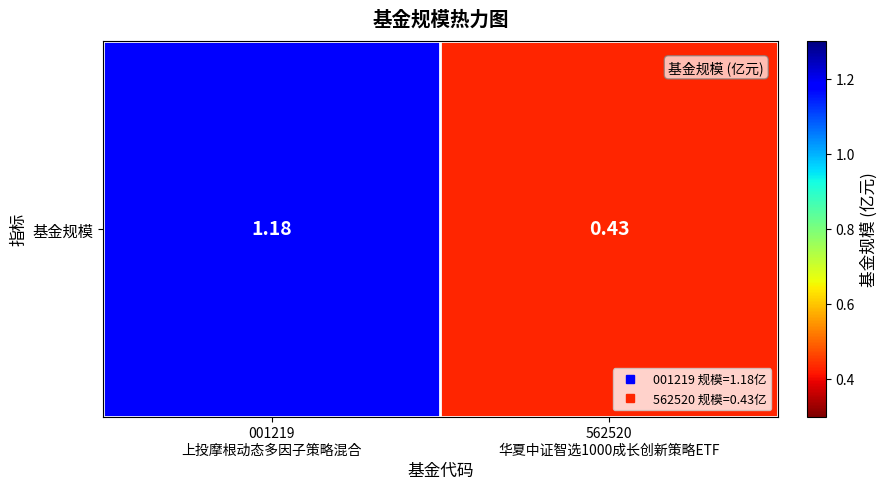

The chart shows a value of 1.2 at 001219
上投摩根动态多因子策略混合. True or false?

True